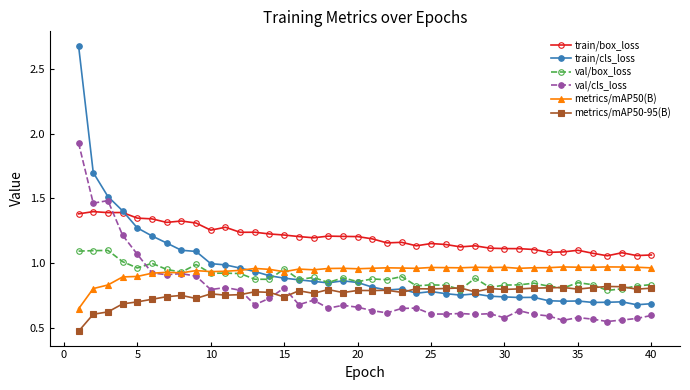

At how many categories does at least one series exceed 0?

40